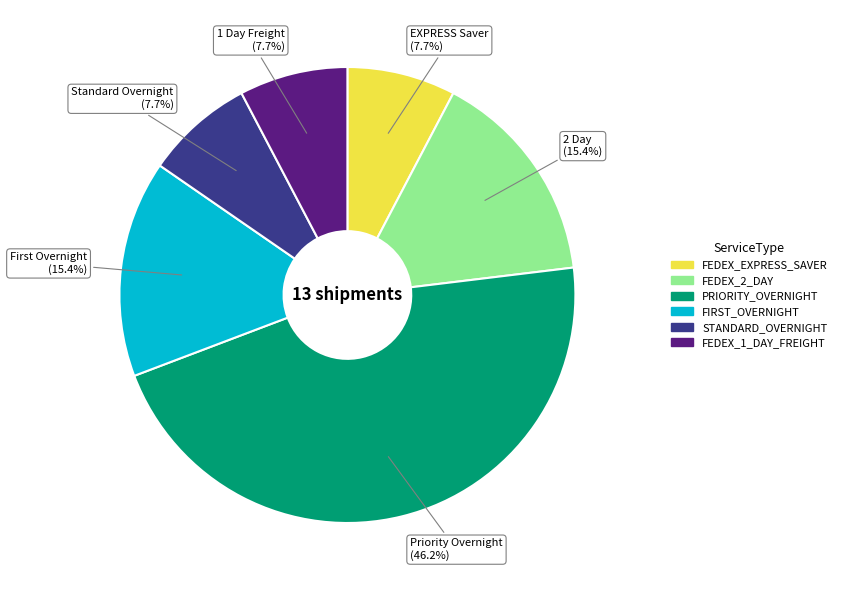

Which category has the biggest portion of the pie?

PRIORITY_OVERNIGHT